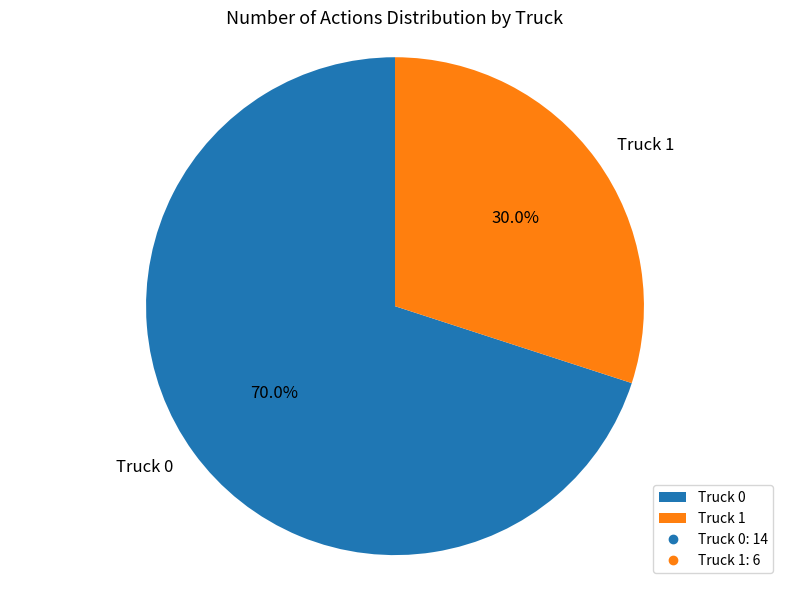

What is the ratio of the value at Truck 1 to the value at Truck 0?

0.4